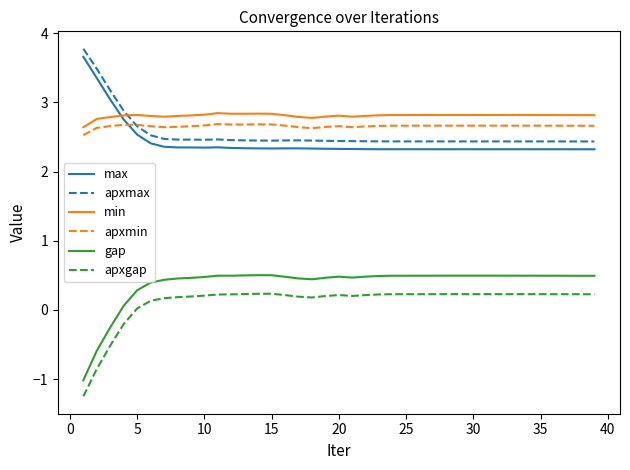

What is the highest value of the max series?

3.7